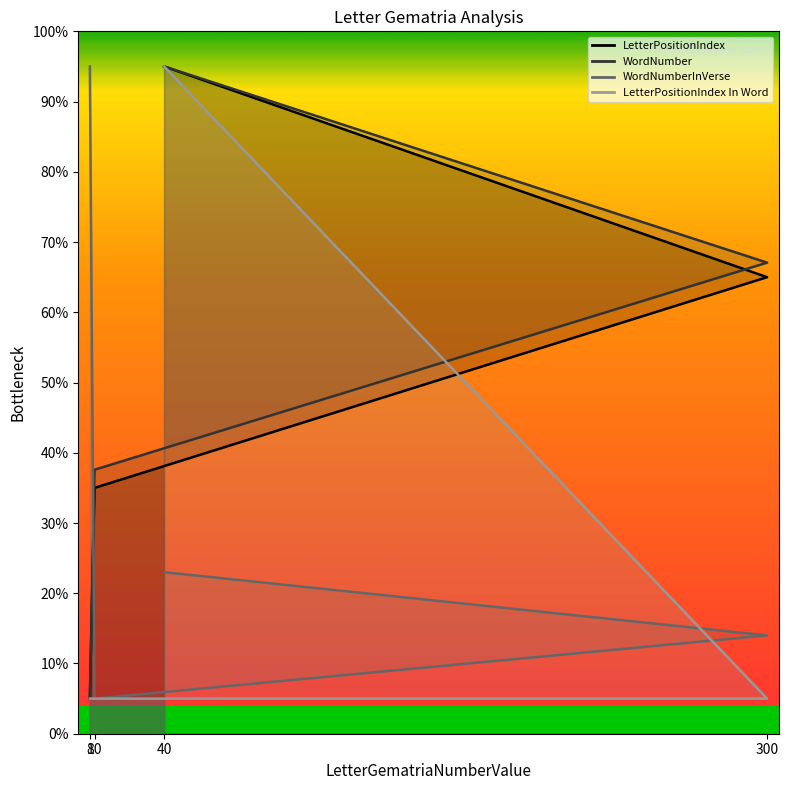

What is the average value of the LetterPositionIndex series?

50.0